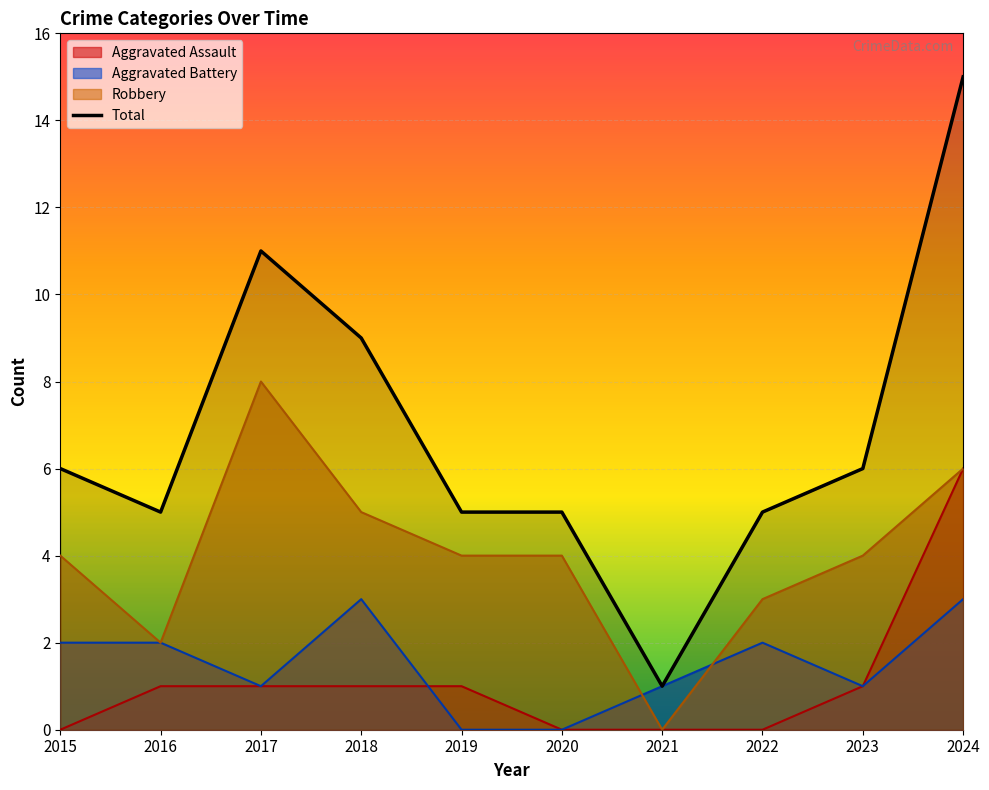

The value at 2020 is 2. True or false?

False